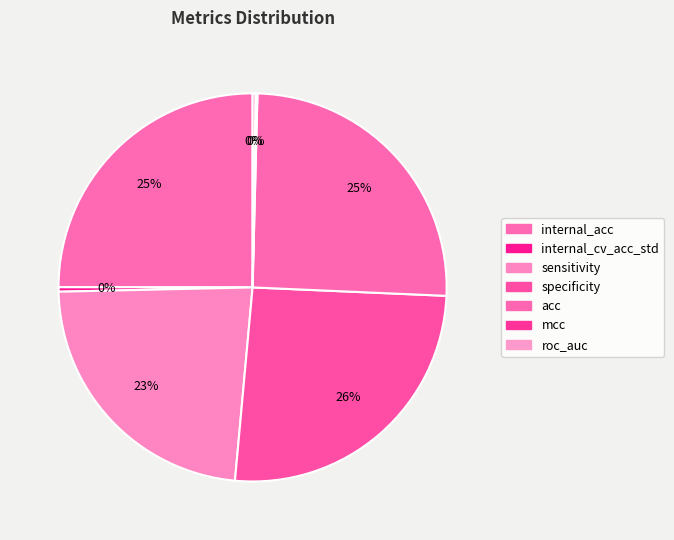

Is specificity the majority of the pie?

No